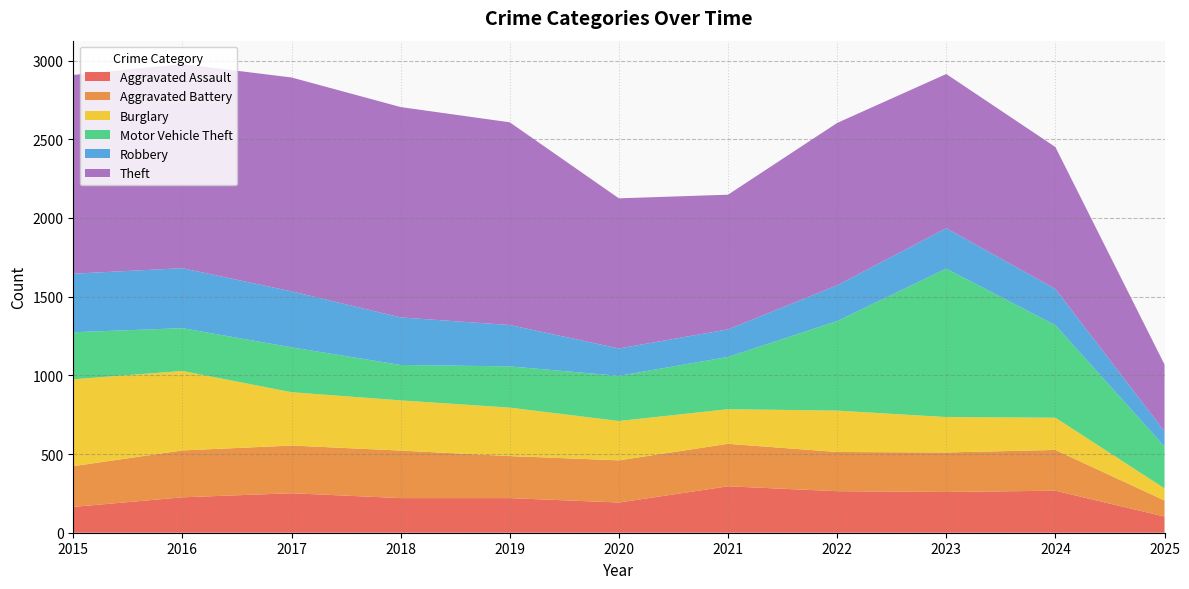

Reading left to right, what are all the values shown in this chart?

Aggravated Assault: 164	225	251	220	220	192	295	264	259	267	103
Aggravated Battery: 259	298	303	302	267	268	270	249	251	259	102
Burglary: 552	505	339	319	308	250	220	263	225	205	77
Motor Vehicle Theft: 299	272	285	225	262	287	332	569	943	588	266
Robbery: 372	381	356	302	263	174	175	227	257	230	96
Theft: 1263	1297	1359	1337	1288	954	856	1032	980	902	425